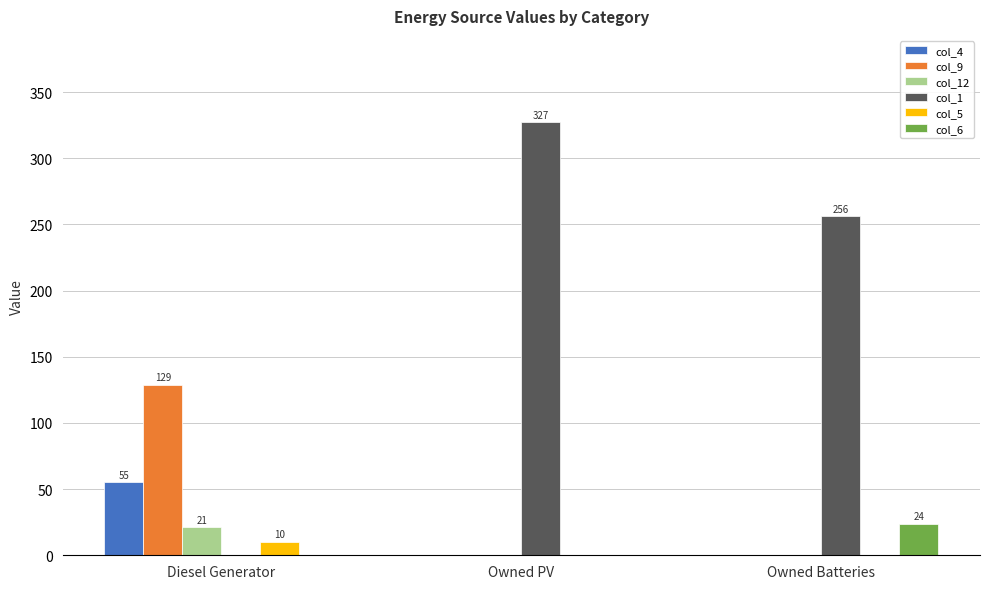

Are the bars grouped side by side (vs. stacked)?

Yes